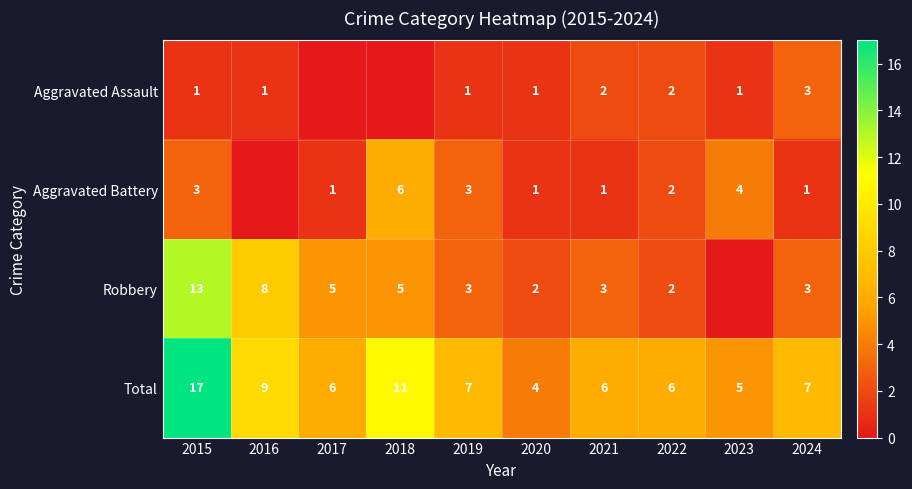

Where does the Total series first go above 7?

2015